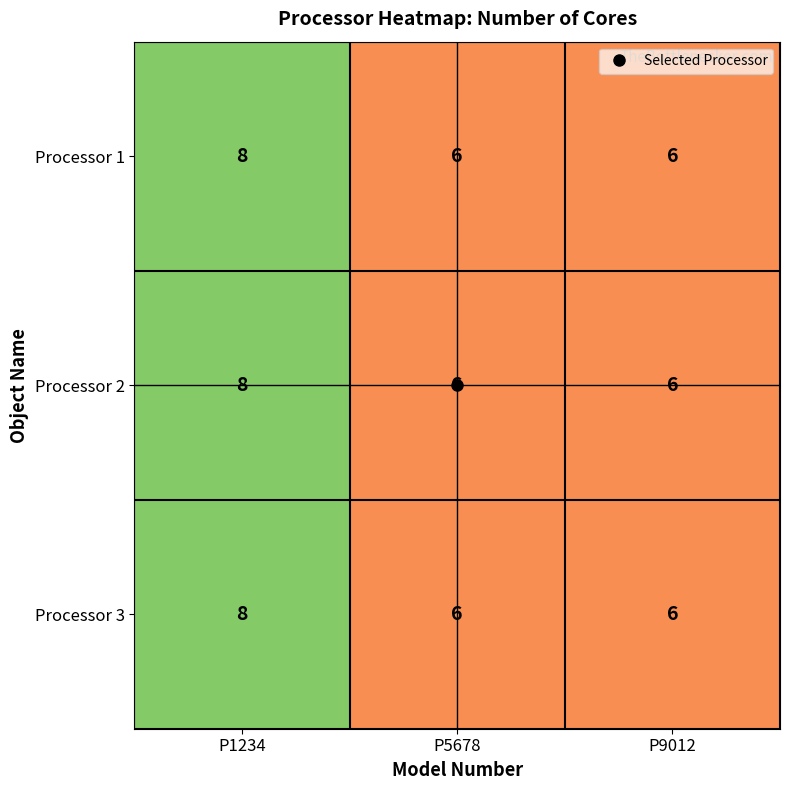

True or false: Processor 1 has a value of 10 at P5678.

False